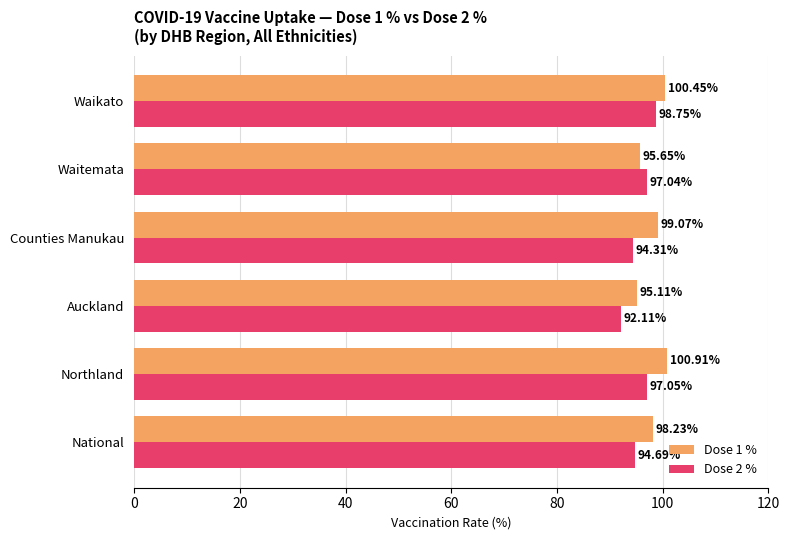

What is the difference between the second highest and minimum values in the Dose 2 % series?

4.9